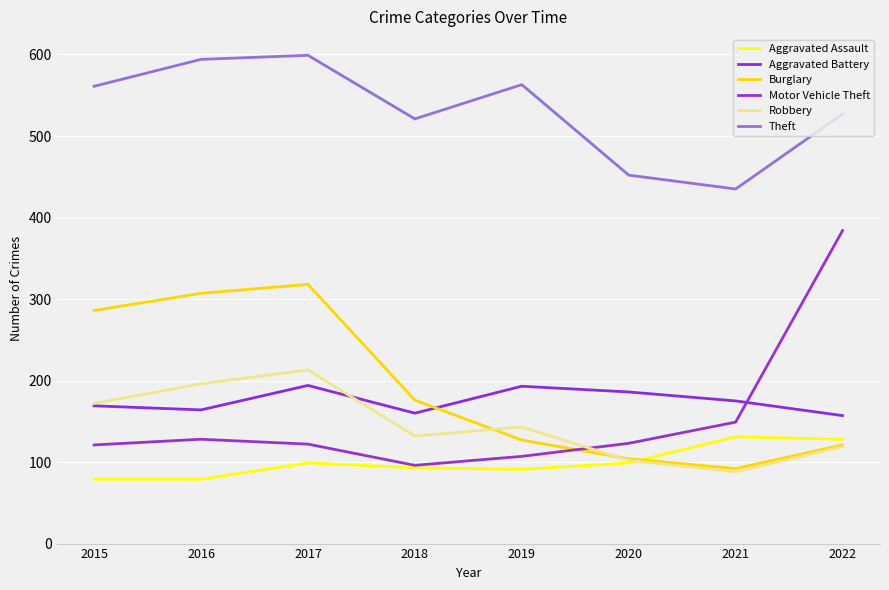

What is the sum of all Robbery values?

1165